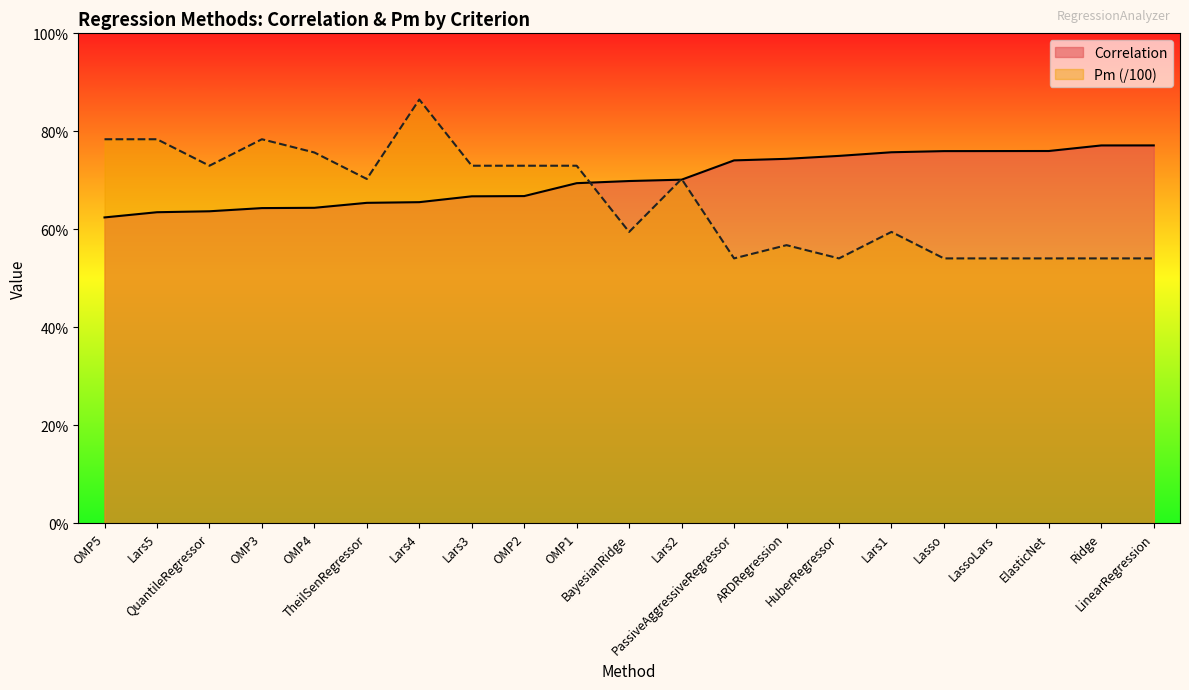

Which series has the largest total across all categories?

Correlation